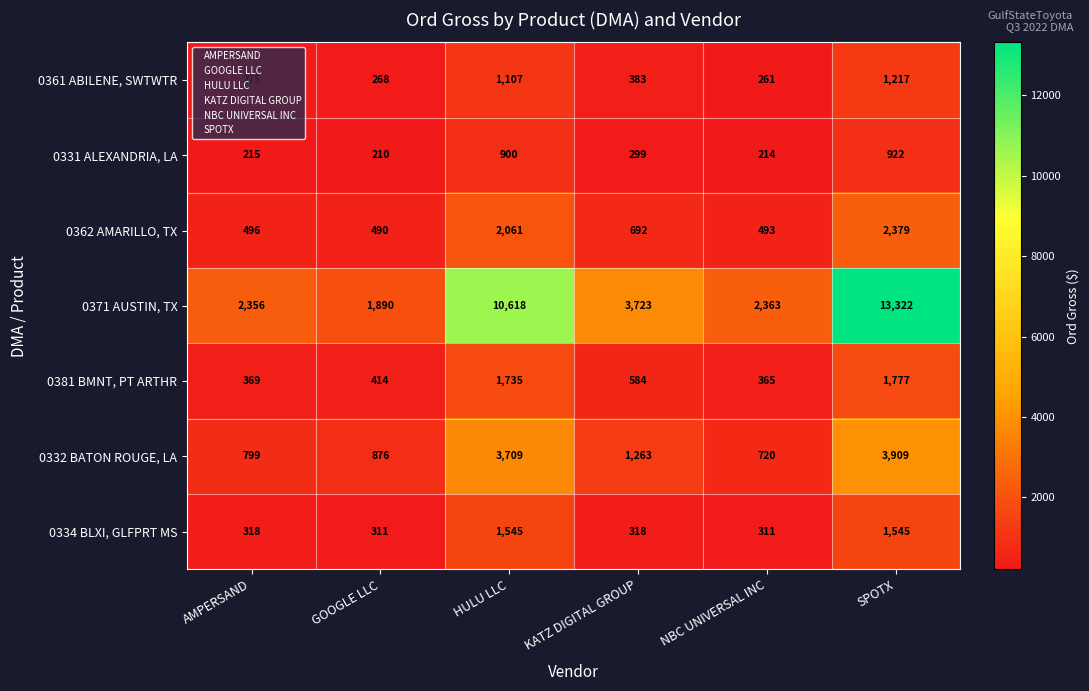

Count the number of categories in the chart.

6